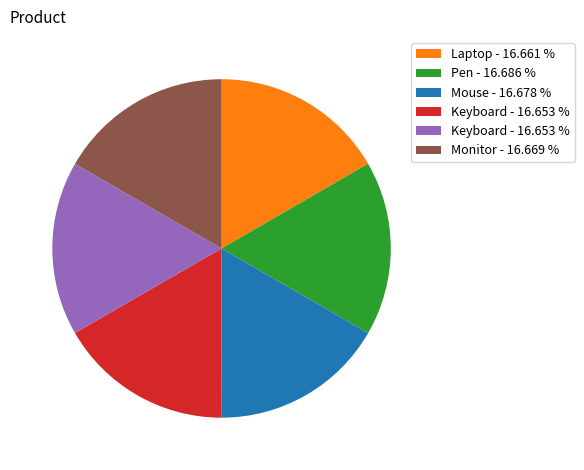

Is there a majority slice in this chart?

No